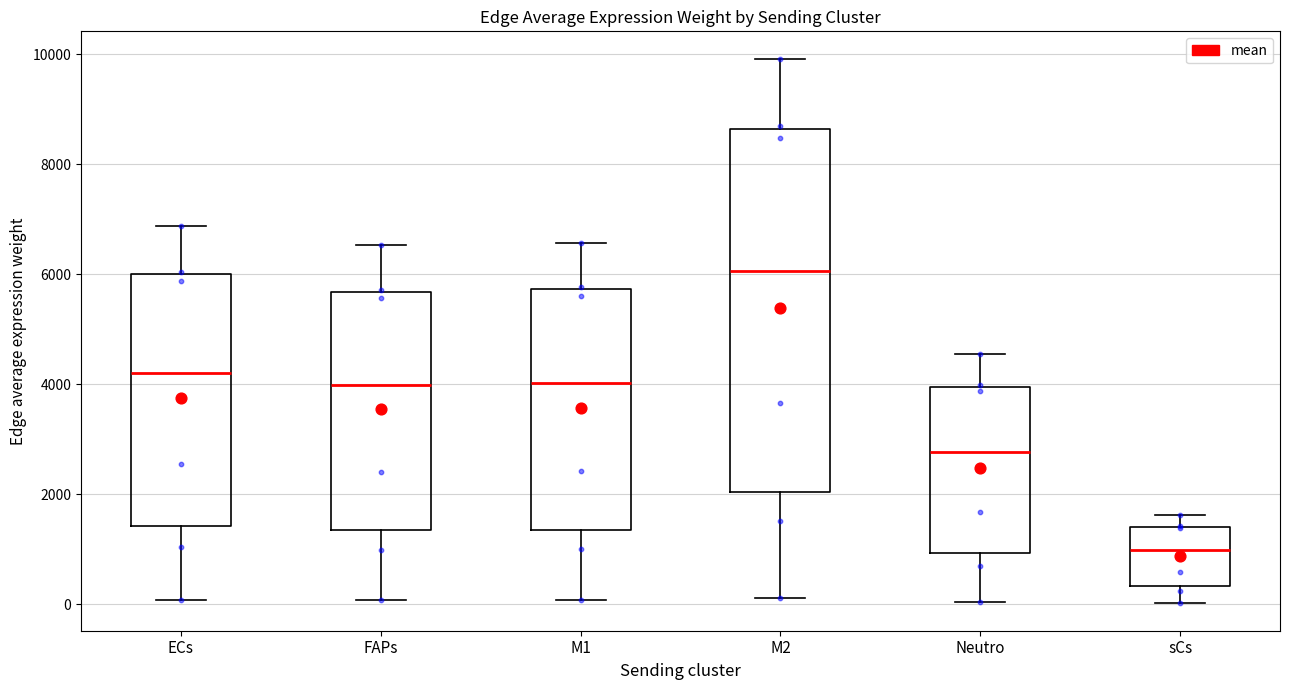

Reading left to right, transcribe this box plot: for each box, give where its median line is, the range the box spans, and where its two whiskers end, as read against the y-axis. The values are not printed on the chart, so give them approximately, as read against the axis.

ECs: median 4200, box 1400 to 6000, whiskers 0 to 6800
FAPs: median 4000, box 1400 to 5600, whiskers 0 to 6600
M1: median 4000, box 1400 to 5800, whiskers 0 to 6600
M2: median 6000, box 2000 to 8600, whiskers 200 to 10000
Neutro: median 2800, box 1000 to 4000, whiskers 0 to 4600
sCs: median 1000, box 400 to 1400, whiskers 0 to 1600